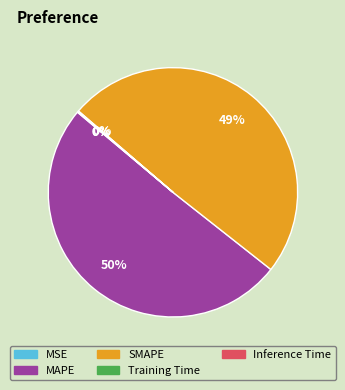

To the nearest percent, what portion does SMAPE represent?

49%